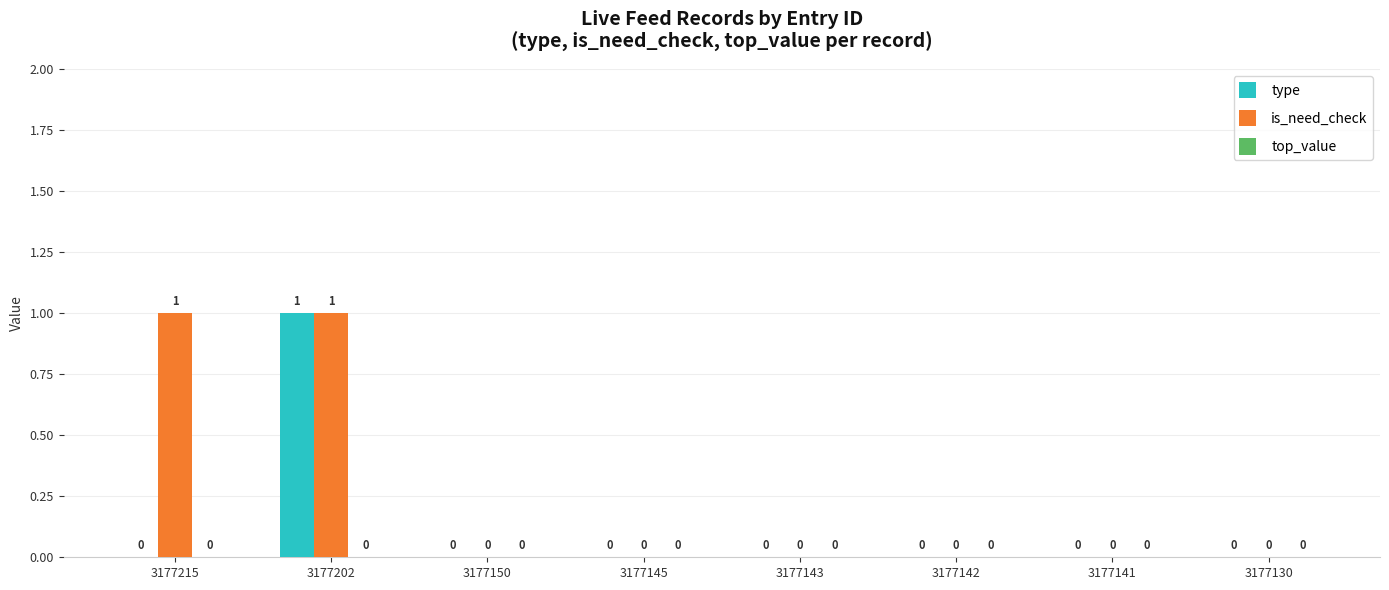

At which category is the sum across all series the highest?

3177202